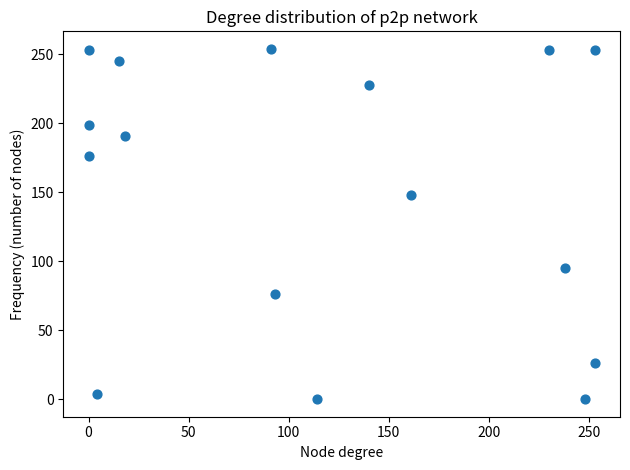

What is the range of Y values (max minus min)?

254